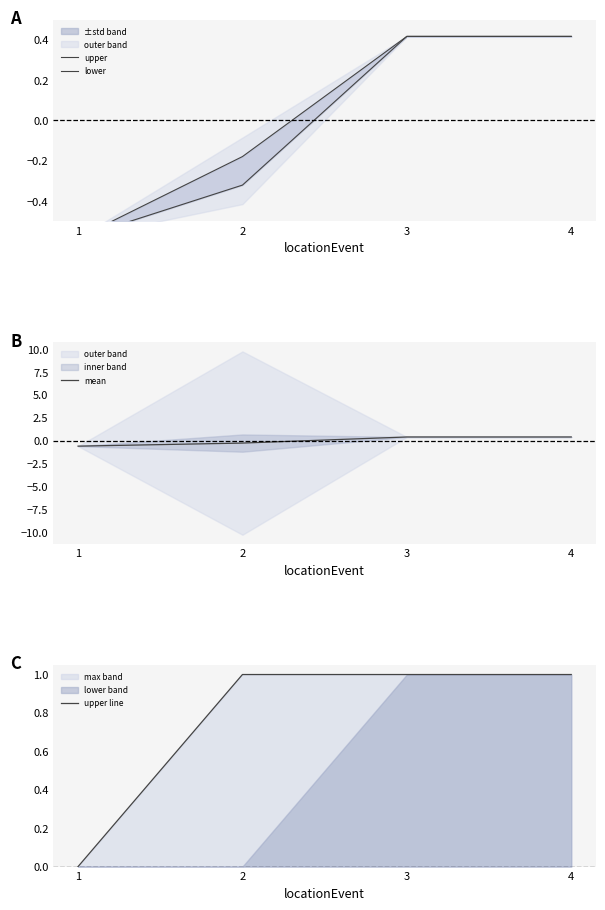

True or false: upper has more than 2 points higher than both neighbors.

False